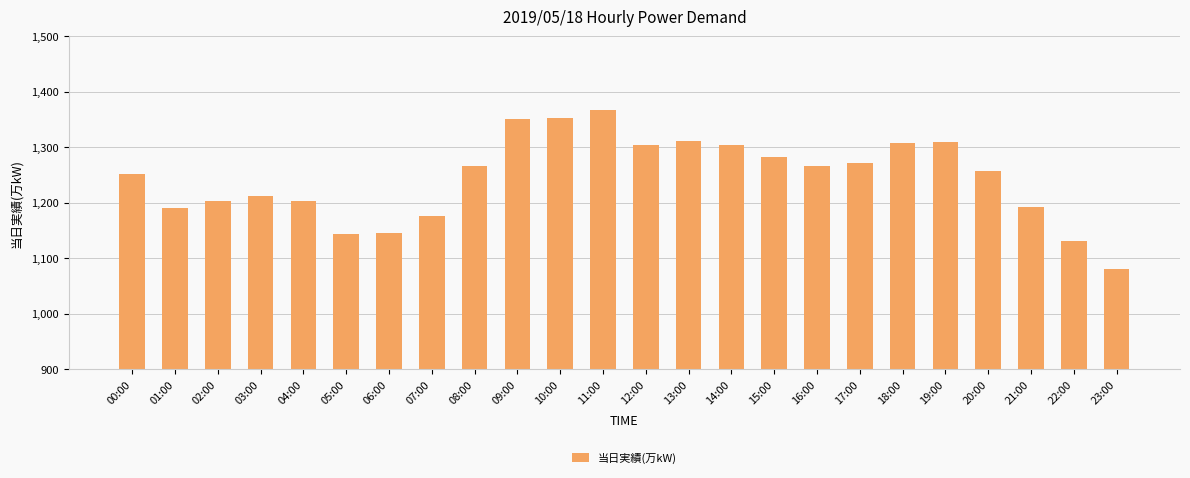

What is the approximate value at 05:00?

1143